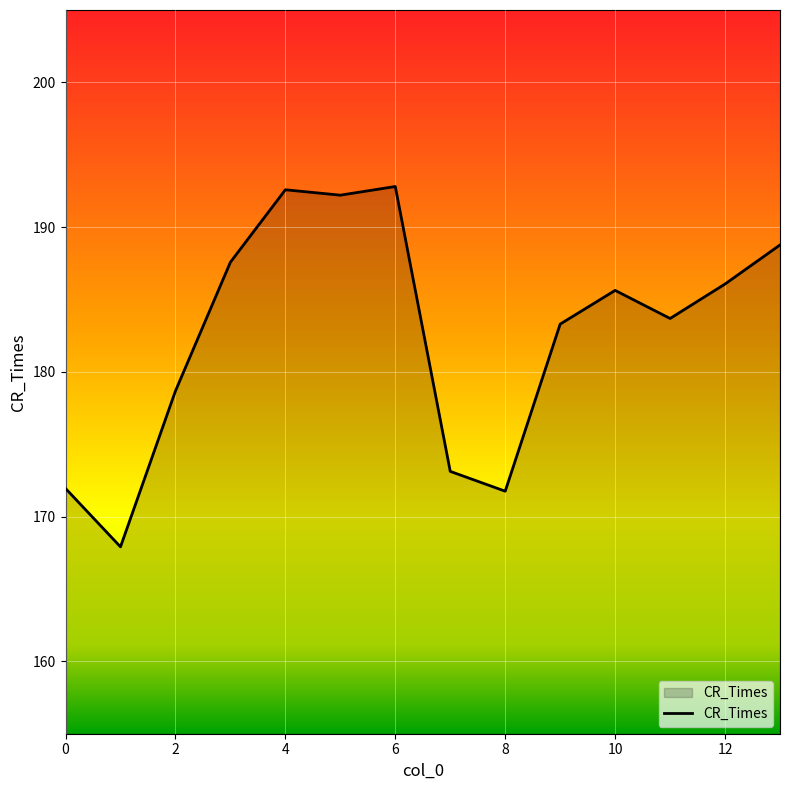

What is the smallest value displayed?

167.9